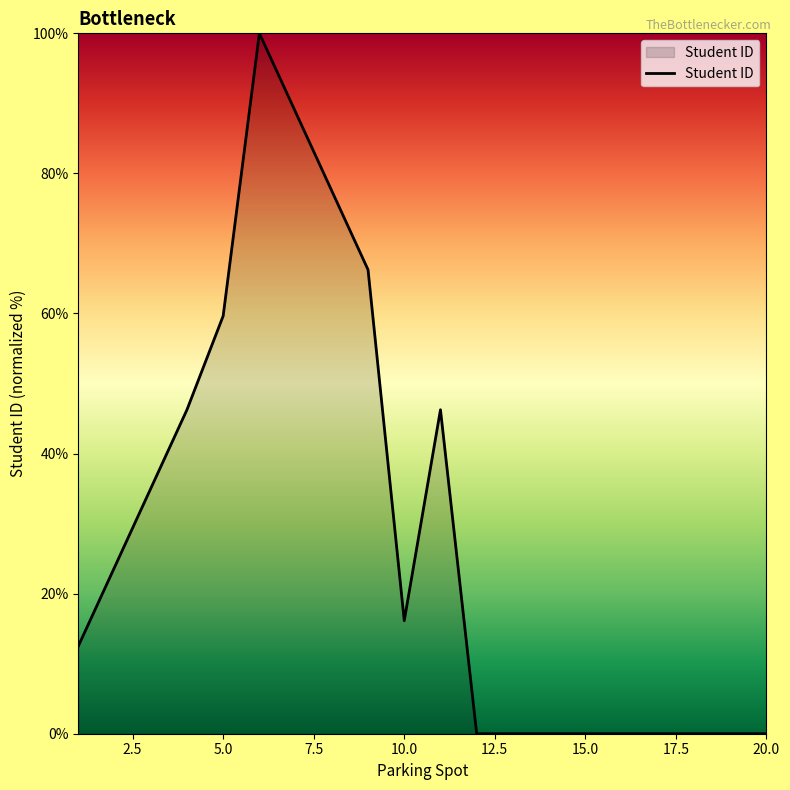

What is the greatest value displayed?

100.0